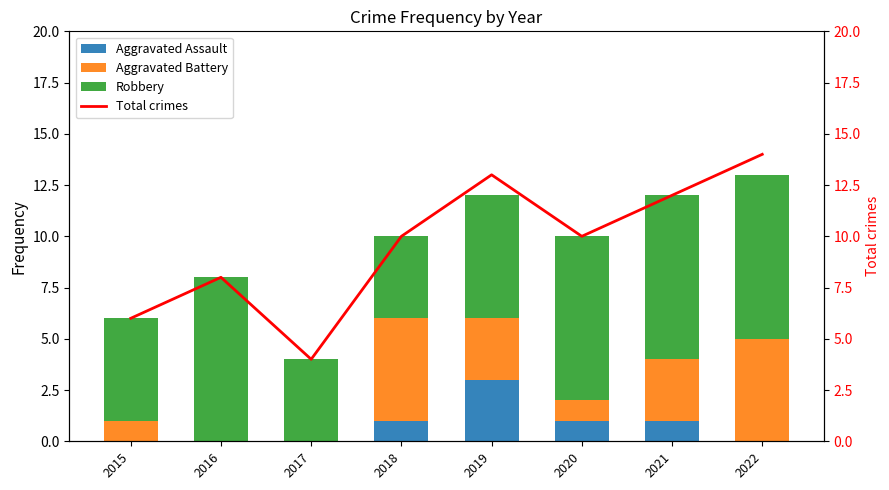

Which category has the highest value in the Aggravated Battery series?

2018